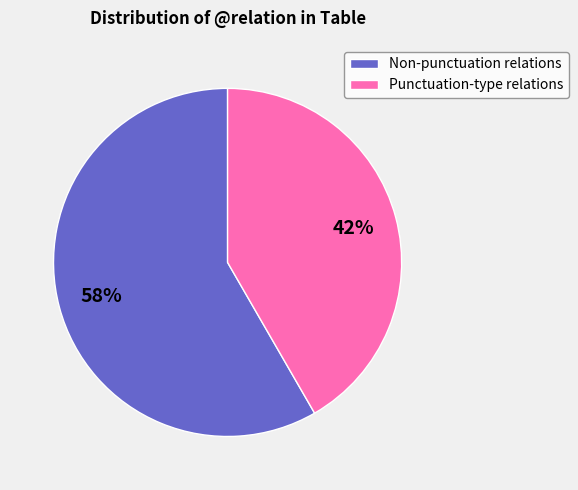

Rank the categories by value from highest to lowest.

Non-punctuation relations, Punctuation-type relations